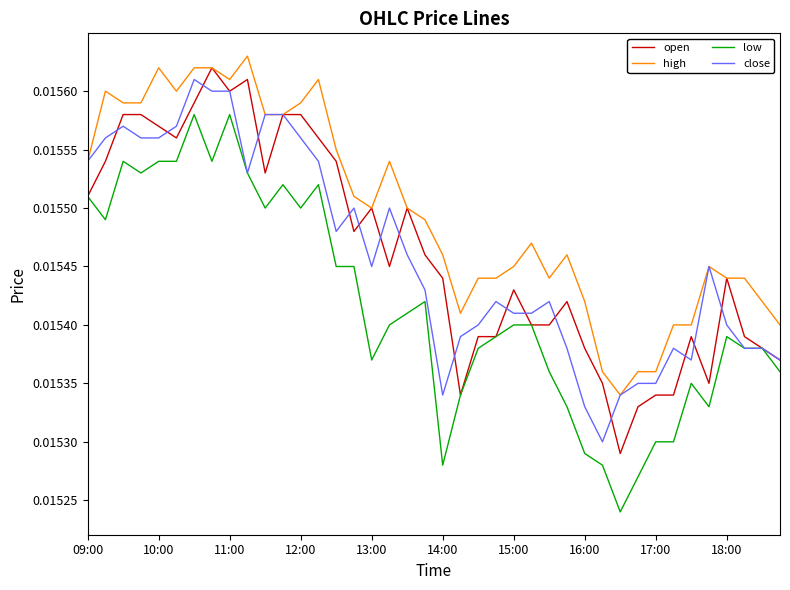

Which series has the largest total across all categories?

high